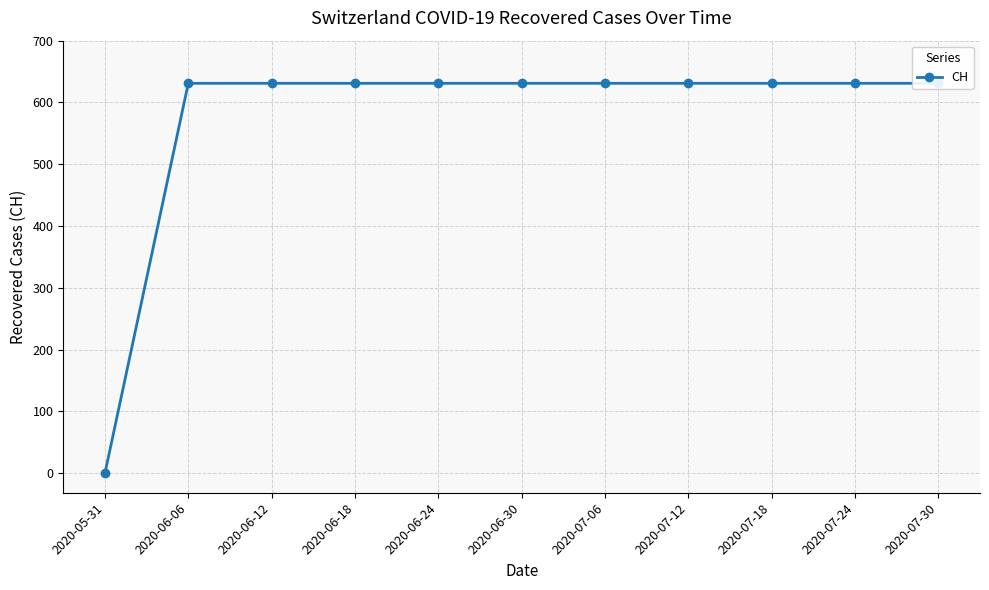

What is the label of the 7th point from the right?

2020-06-24